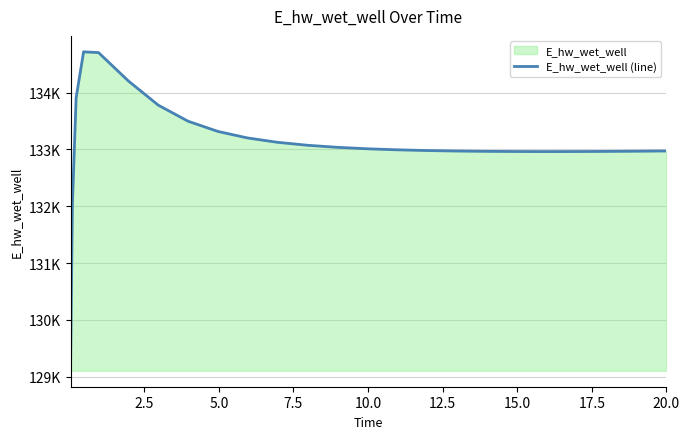

Does the chart have visible grid lines?

Yes